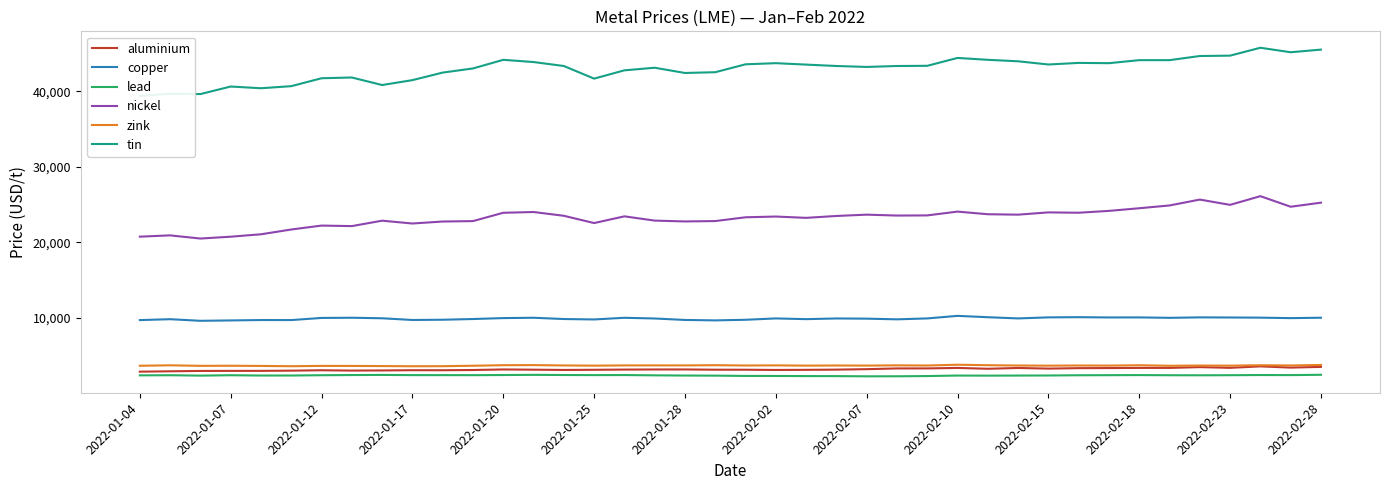

At which label does aluminium reach its minimum?

2022-01-04